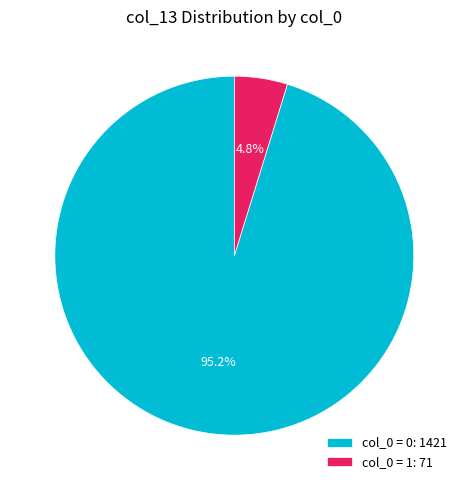

Is there any slice that represents more than half of the pie?

Yes